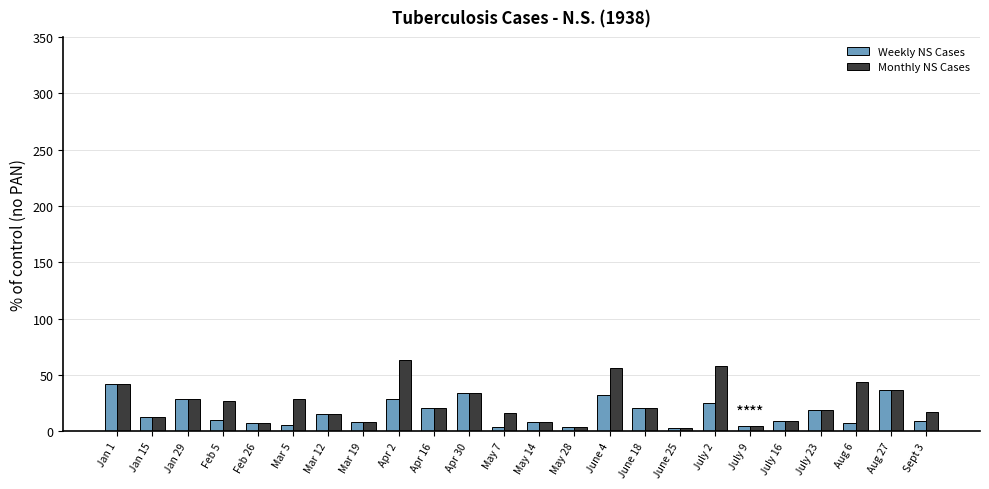

How many bars are there in total?

48